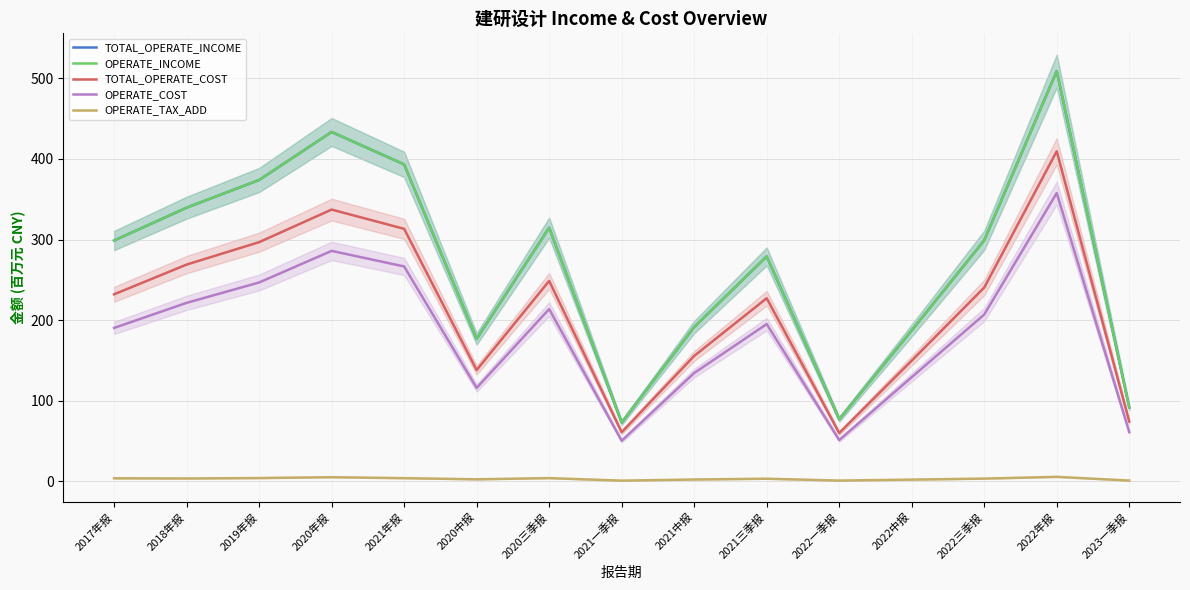

True or false: OPERATE_COST has a value of 410.7 at 2020年报.

False